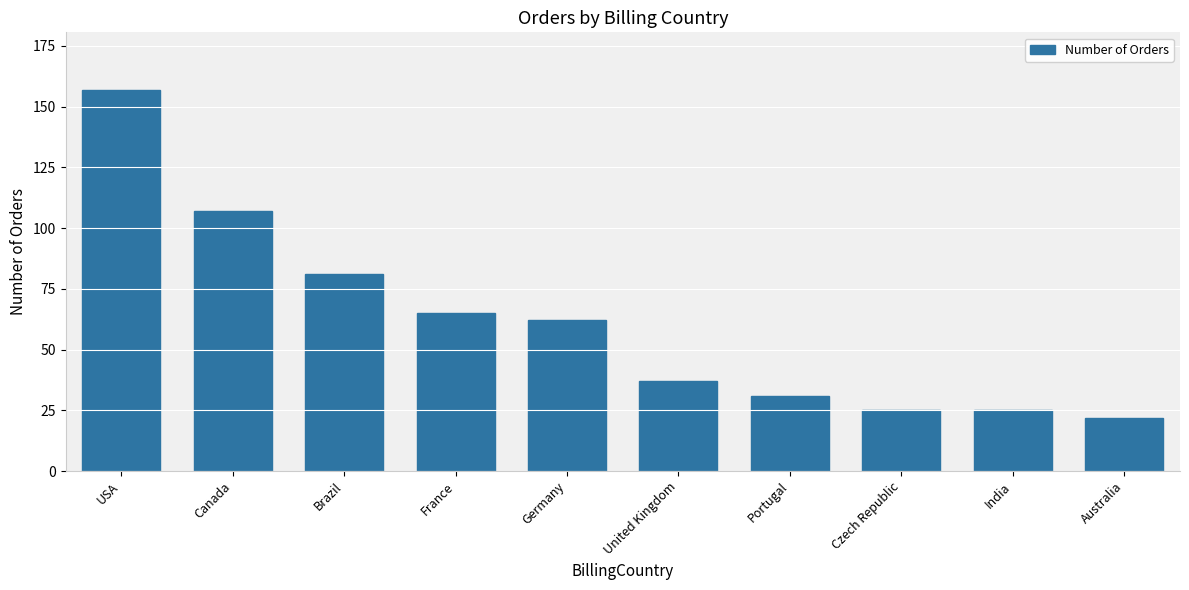

What position from the right is Germany?

6